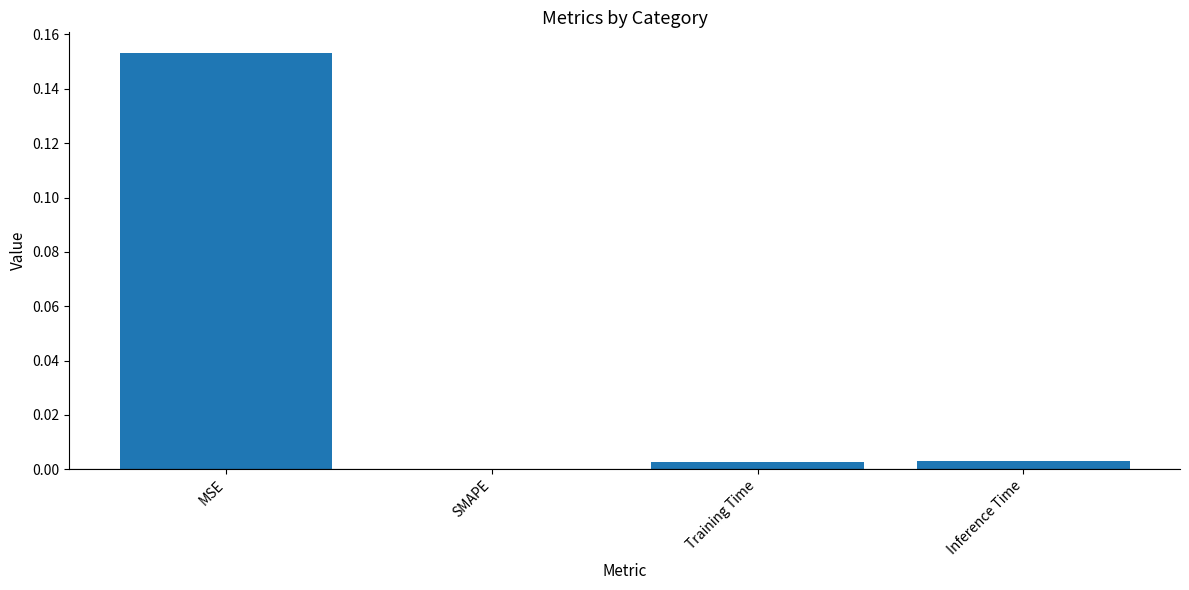

Which has a higher value, MSE or Inference Time?

MSE